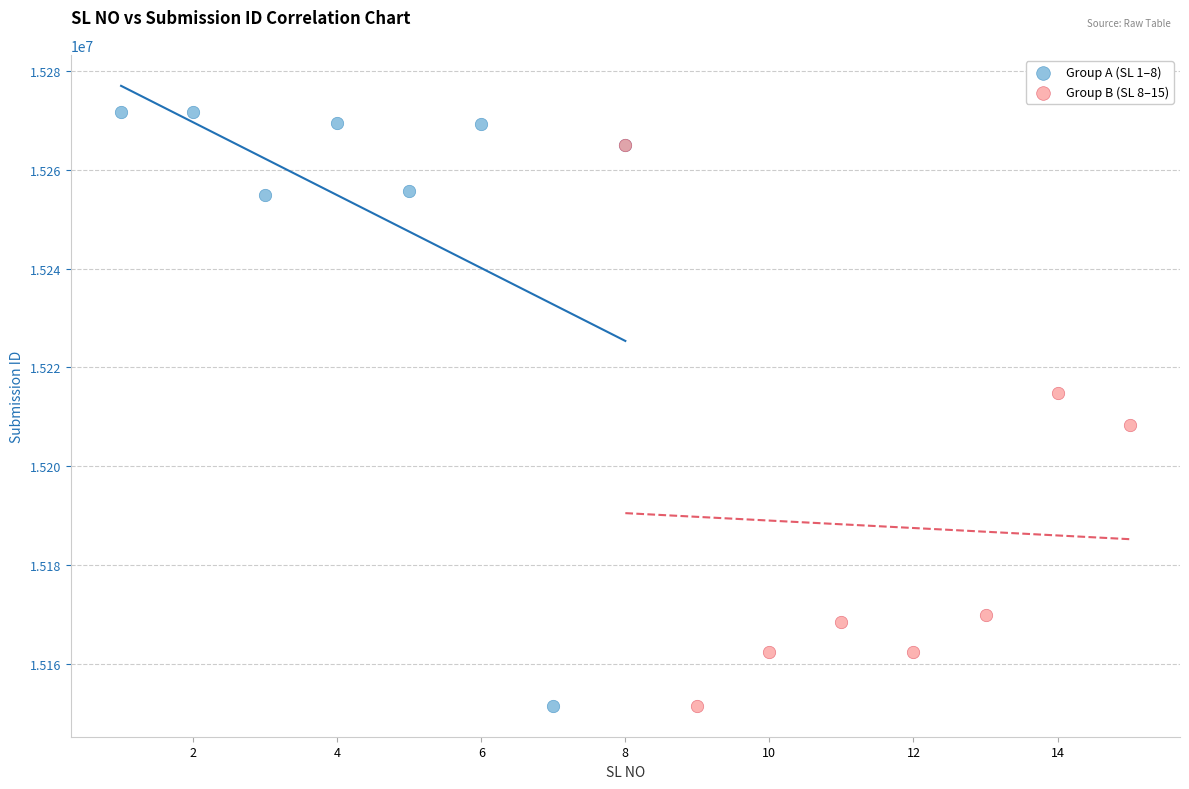

Which series reaches the maximum Y coordinate?

Group A (SL 1–8)